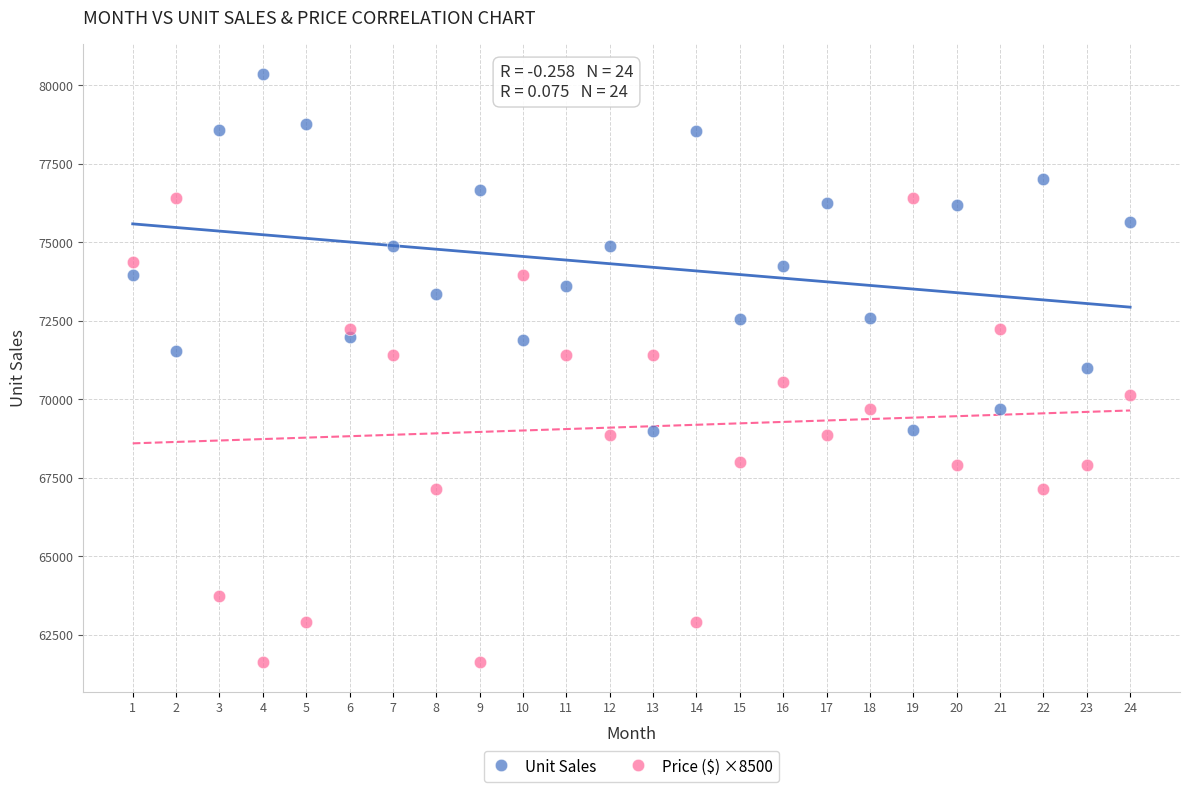

Which series has the widest spread of Y values?

Price ($) ×8500